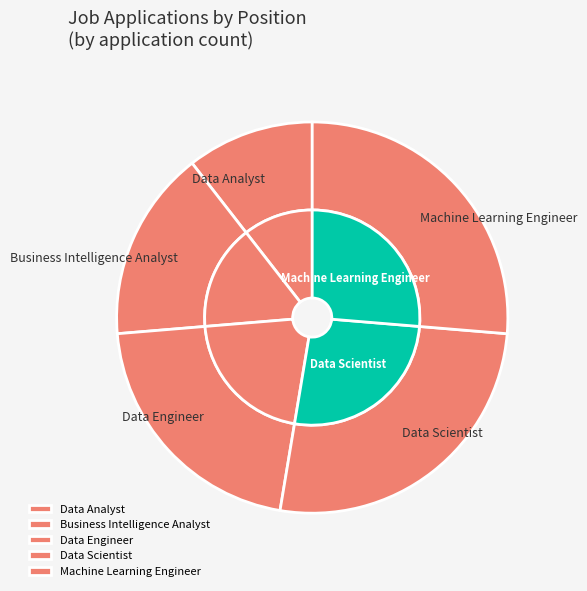

True or false: Machine Learning Engineer accounts for 26% of the total.

True